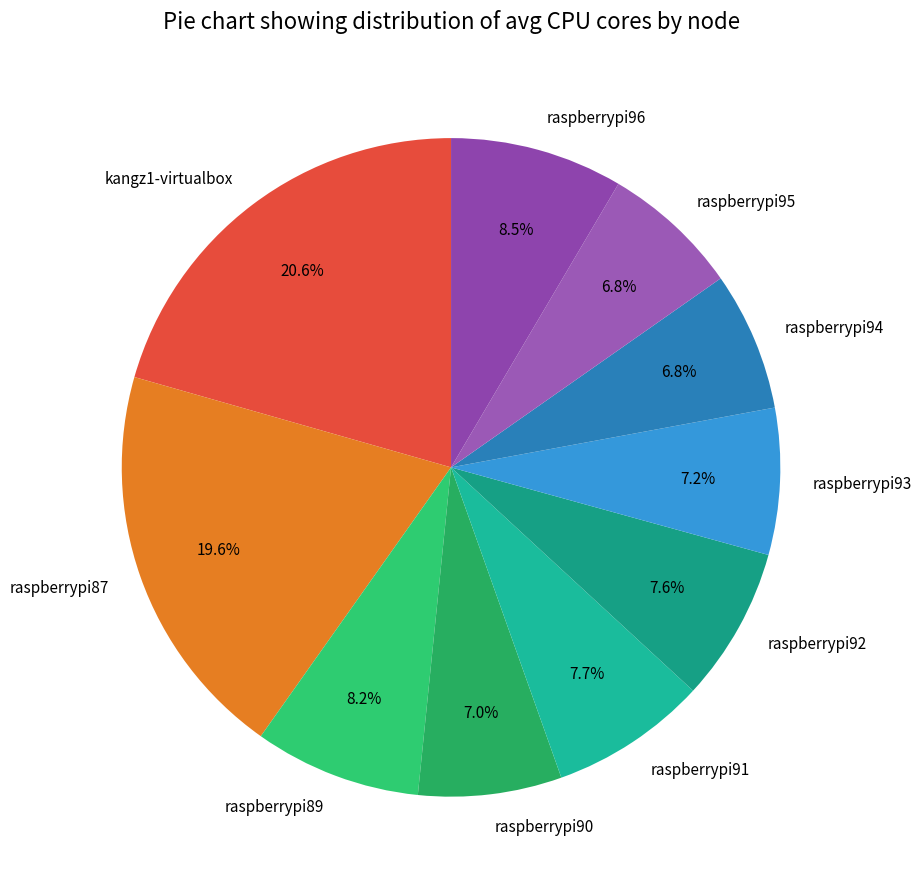

Combined, do raspberrypi93 and raspberrypi90 account for over 50%?

No